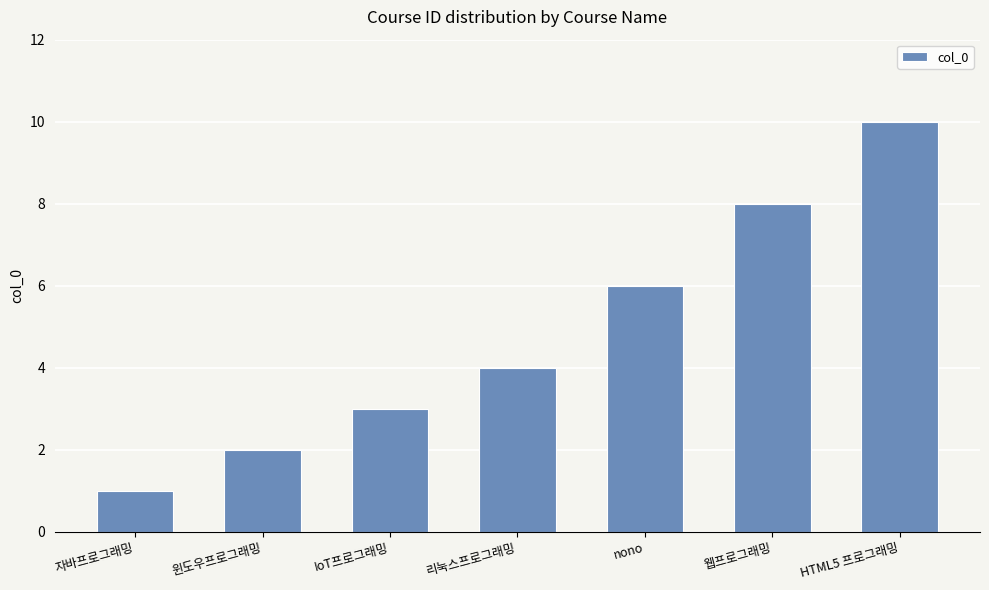

What is the sum of all values?

34